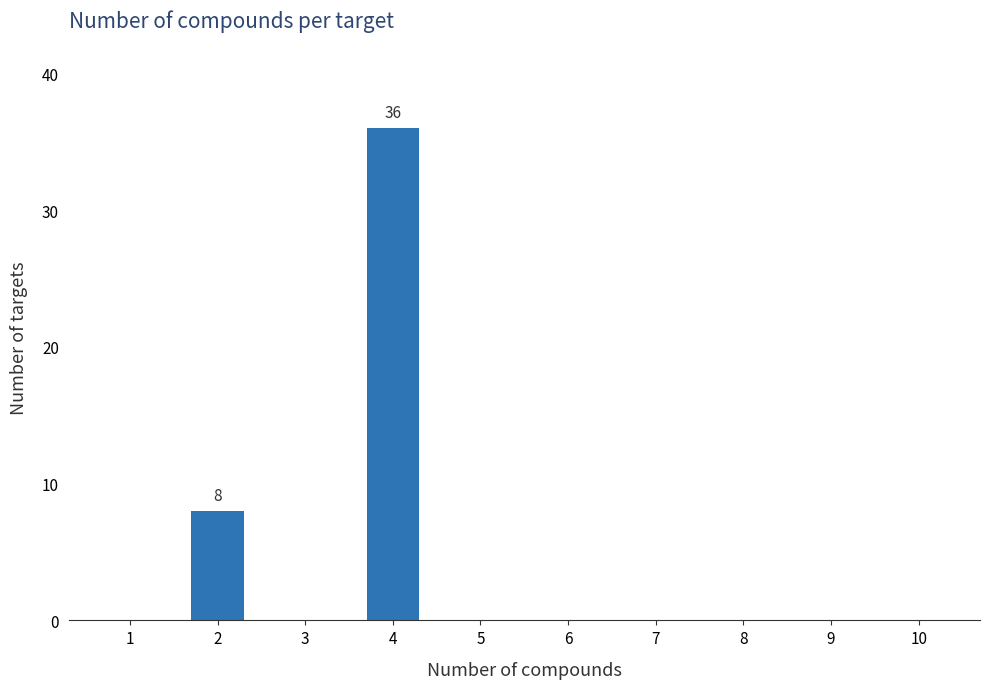

Reading left to right, what are all the values shown in this chart?

1=0	2=8	3=0	4=36	5=0	6=0	7=0	8=0	9=0	10=0